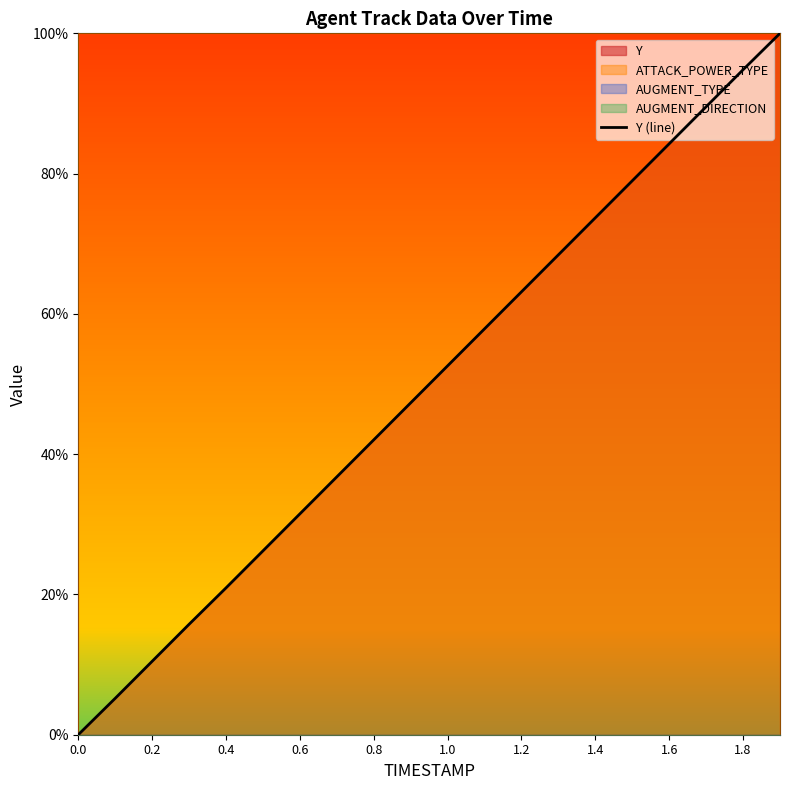

How many values are below 52?

10